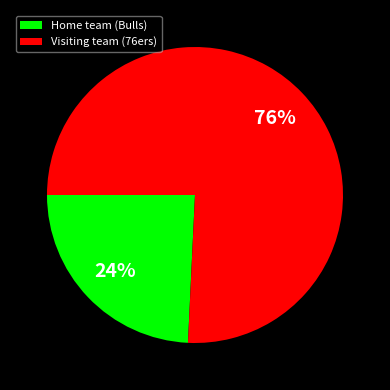

What percentage is the Home team (Bulls) slice, to the nearest percent?

24%